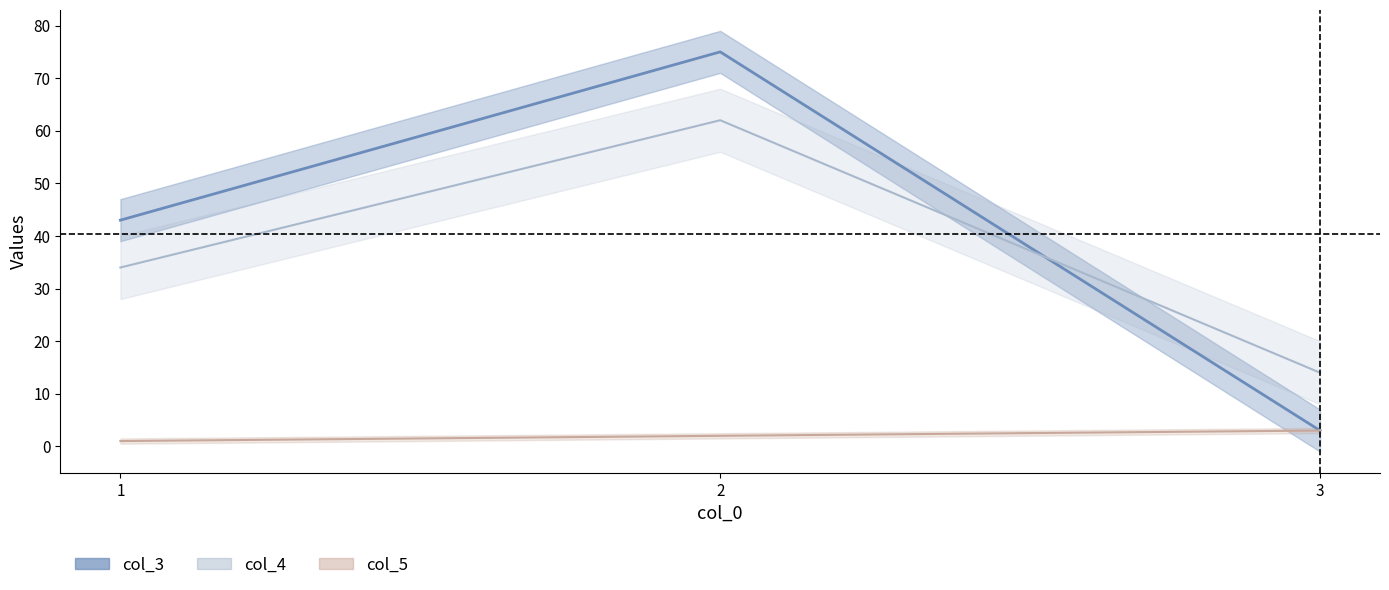

What is the approximate value of col_4 at 1, to the nearest 5?

35